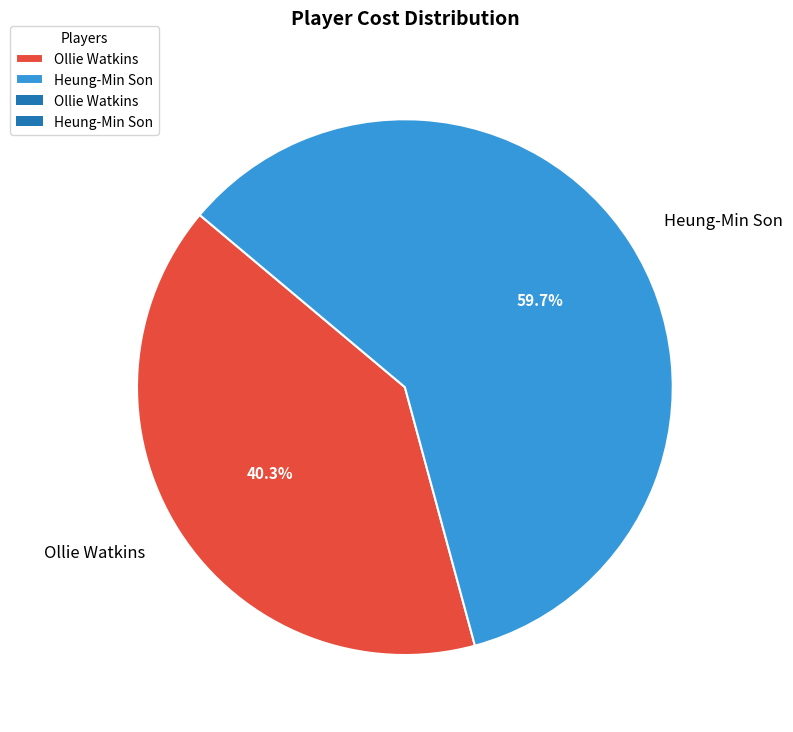

Which slice is the largest?

Heung-Min Son